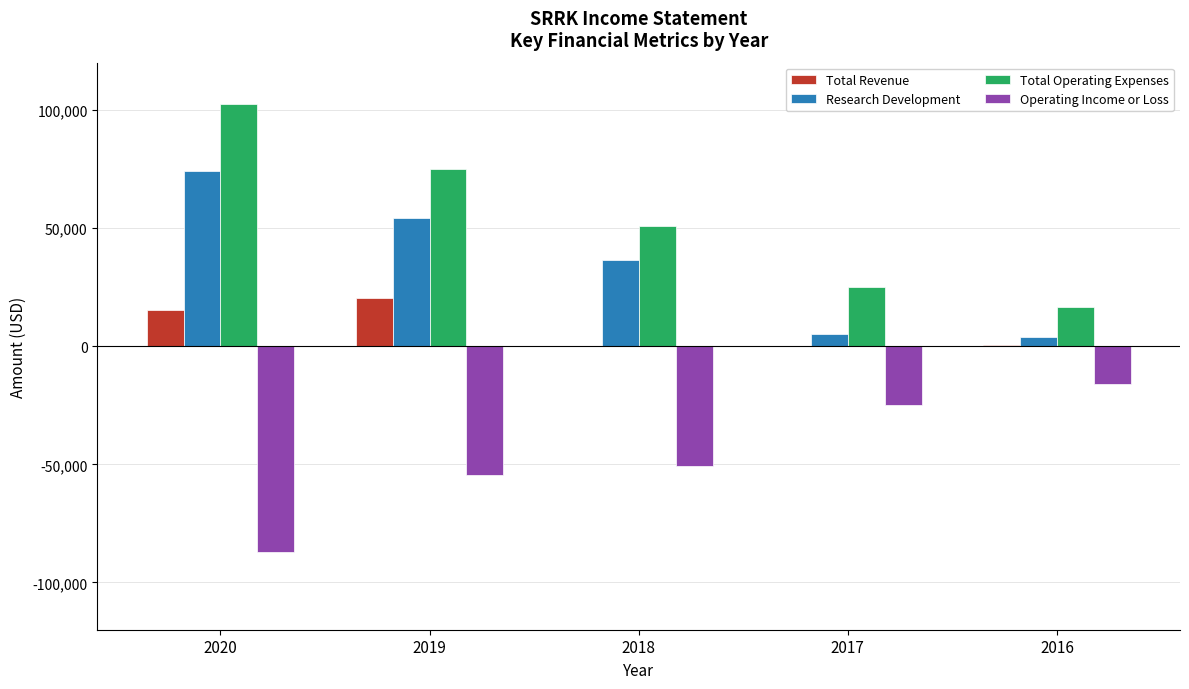

What are all the series names shown in the legend?

Total Revenue, Research Development, Total Operating Expenses, Operating Income or Loss